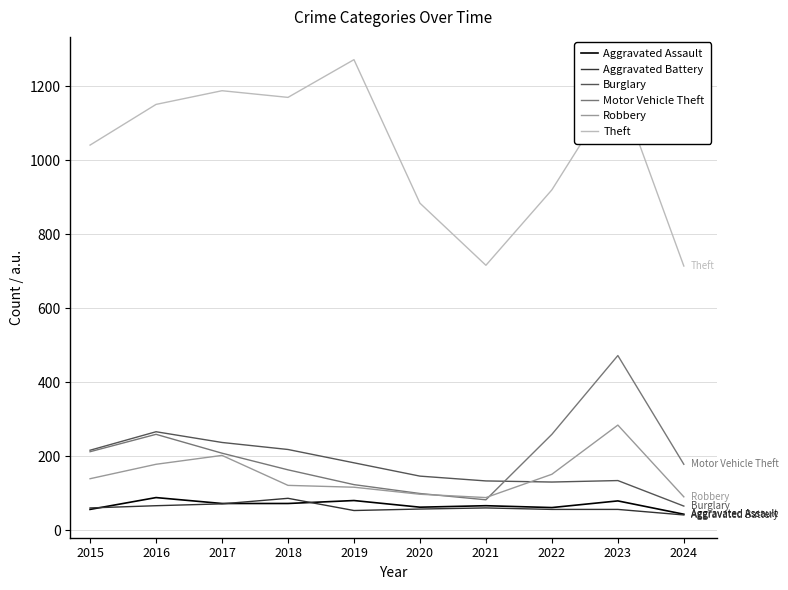

How many lines are shown in the chart?

6